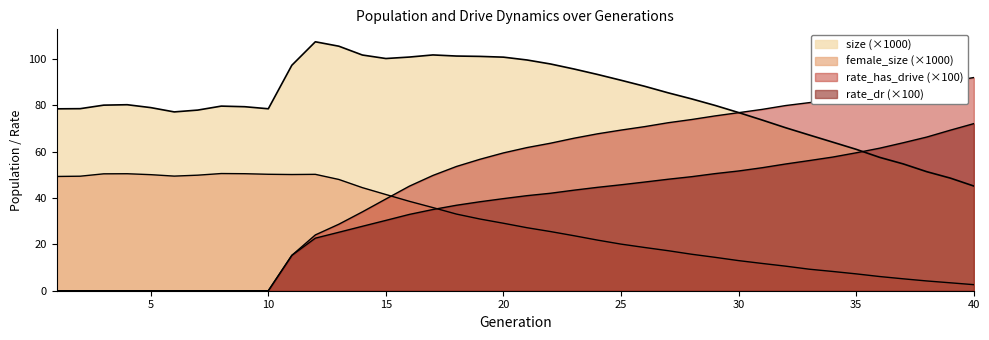

The value of female_size at 26 is 18.6. True or false?

True